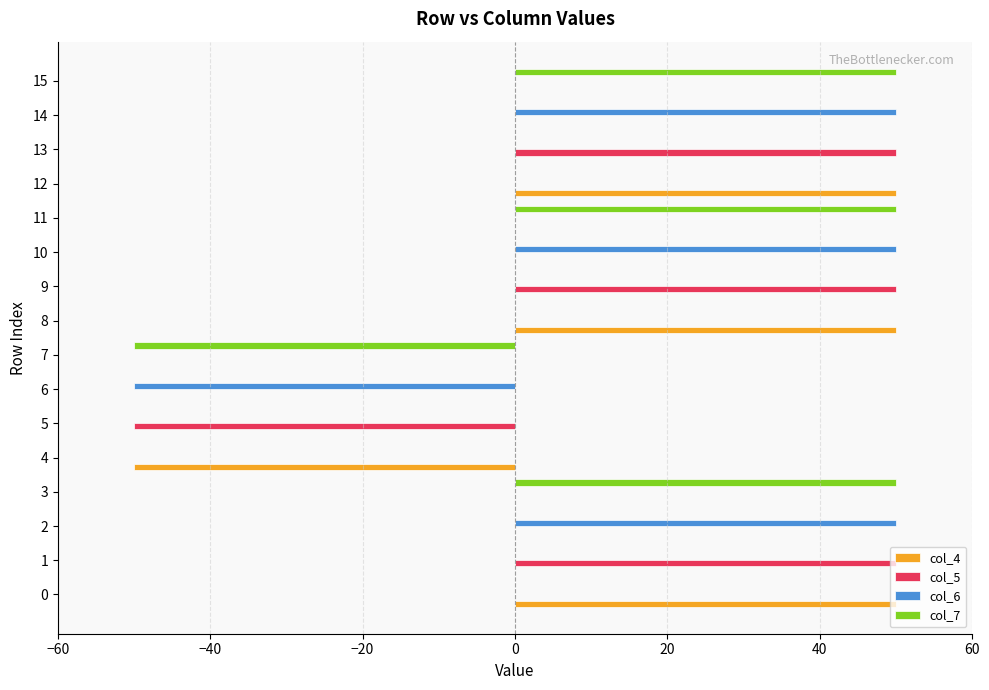

What is the maximum value for col_4?

50